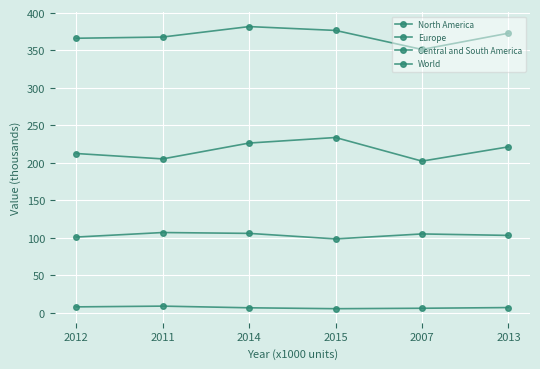

At which category is the sum across all series the highest?

2014